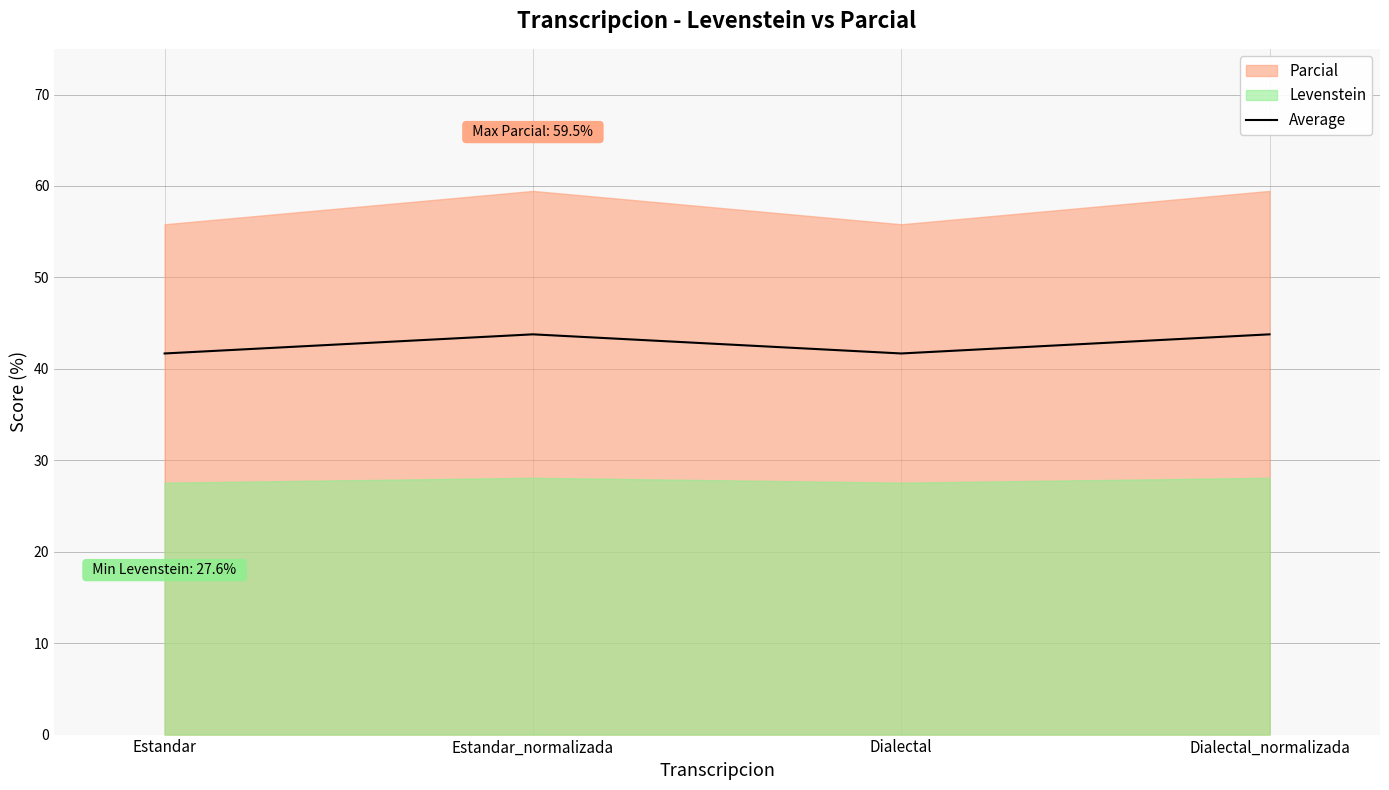

Does the chart display data point markers on the line(s)?

No